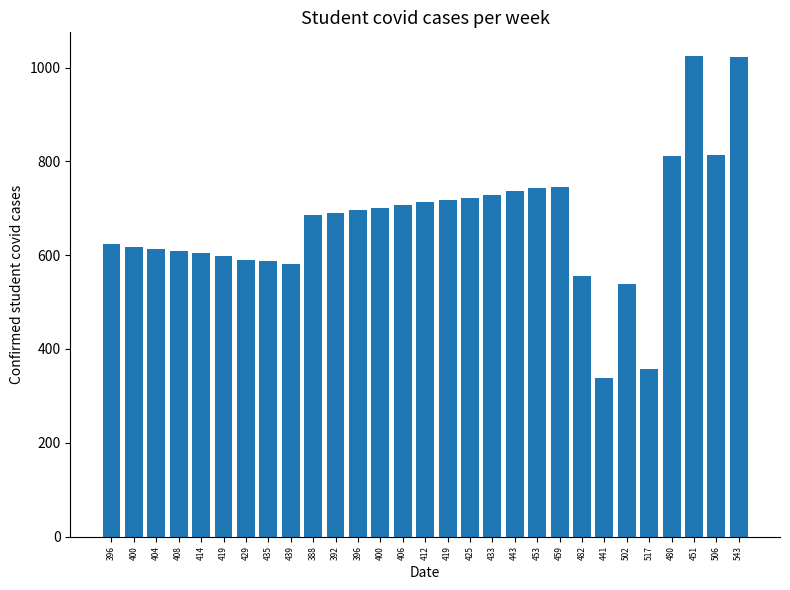

What is the difference between the values at 506 and 425?

90